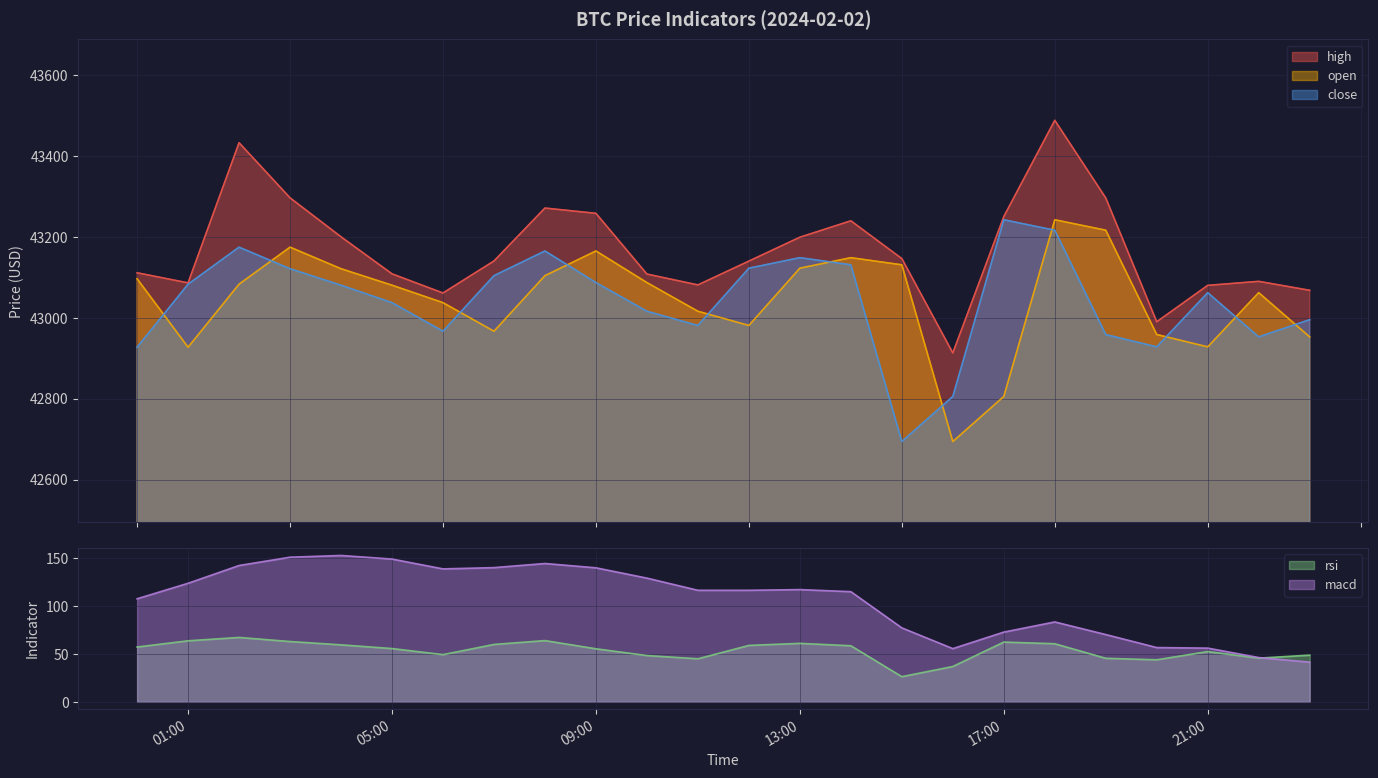

How many interior local peaks does the rsi series have?

5